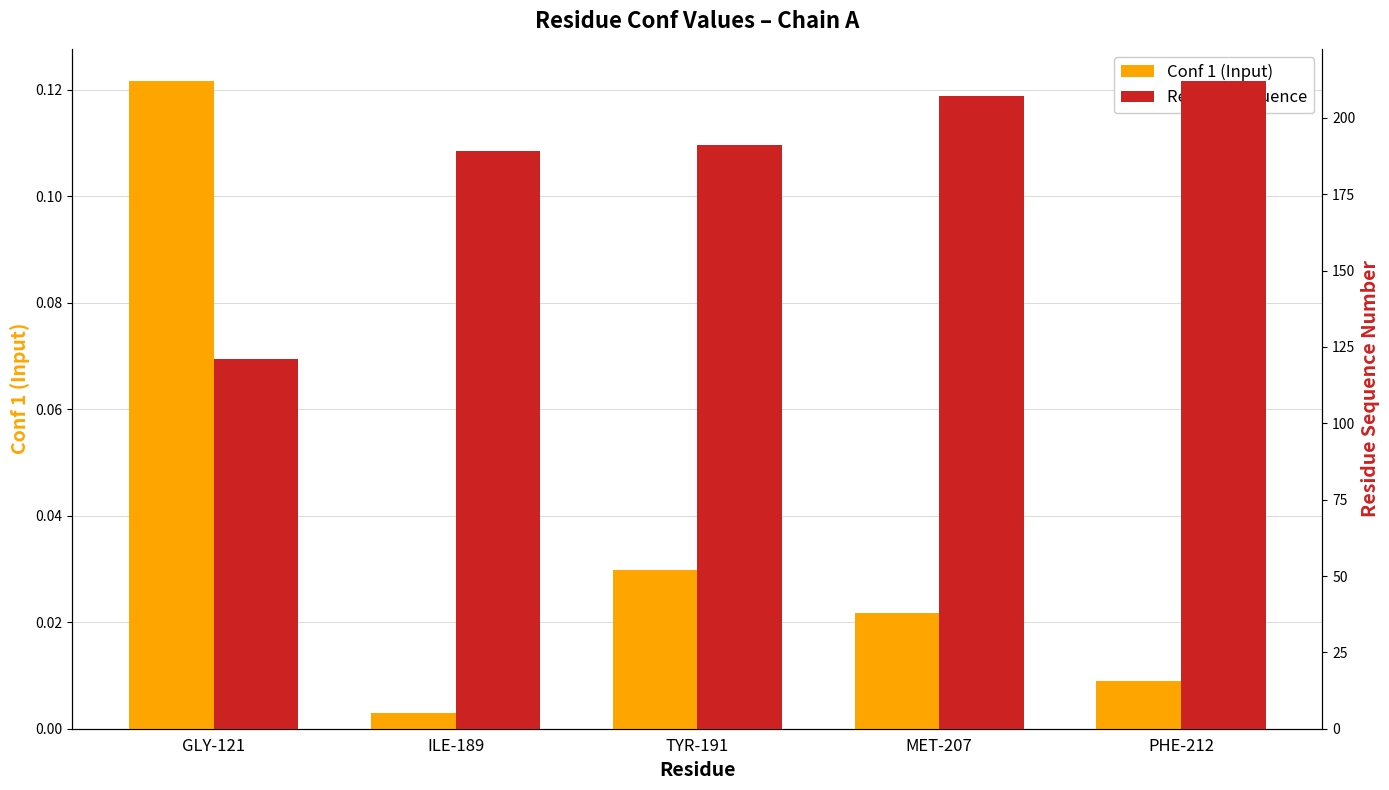

Reading left to right, what are all the values shown in this chart?

Conf 1 (Input): 0.1	0.0	0.0	0.0	0.0
Residue sequence: 121.0	189.0	191.0	207.0	212.0